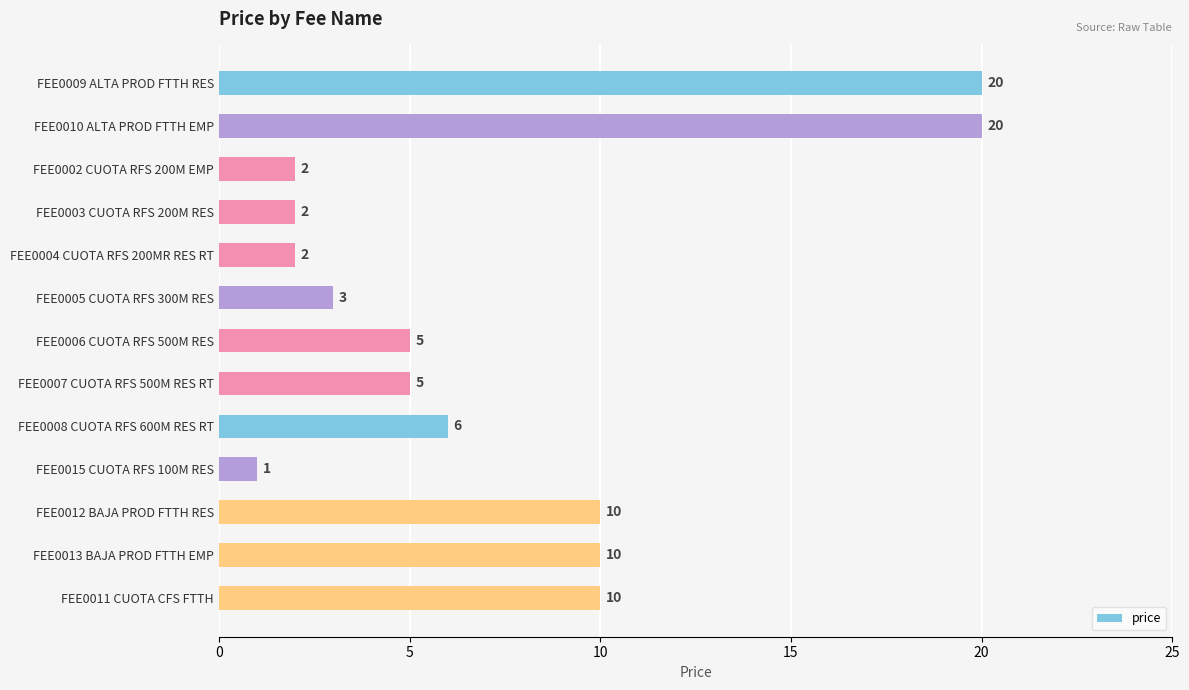

What is the minimum value shown in the chart?

1